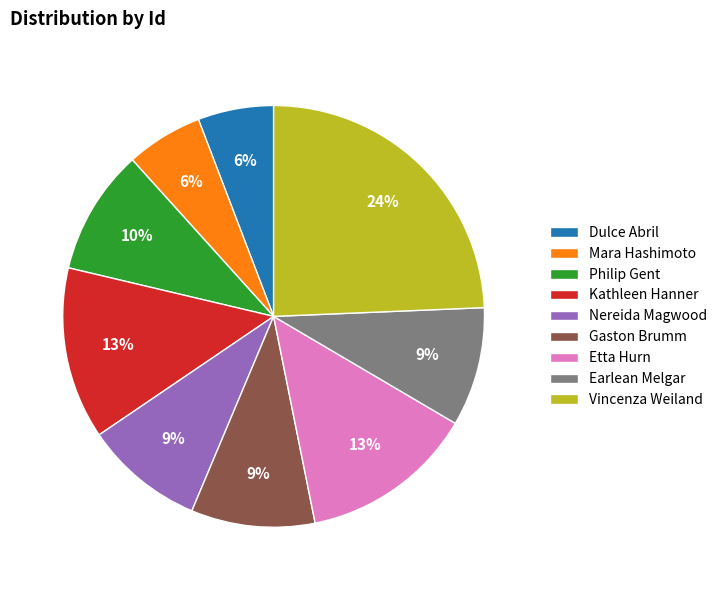

Count the number of slices in the pie.

9